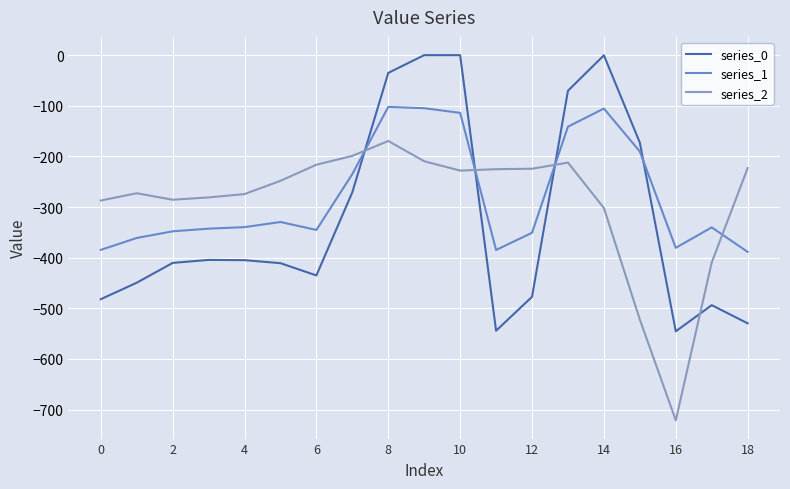

What is the difference between the maximum and minimum values in the series_0 series?

545.4